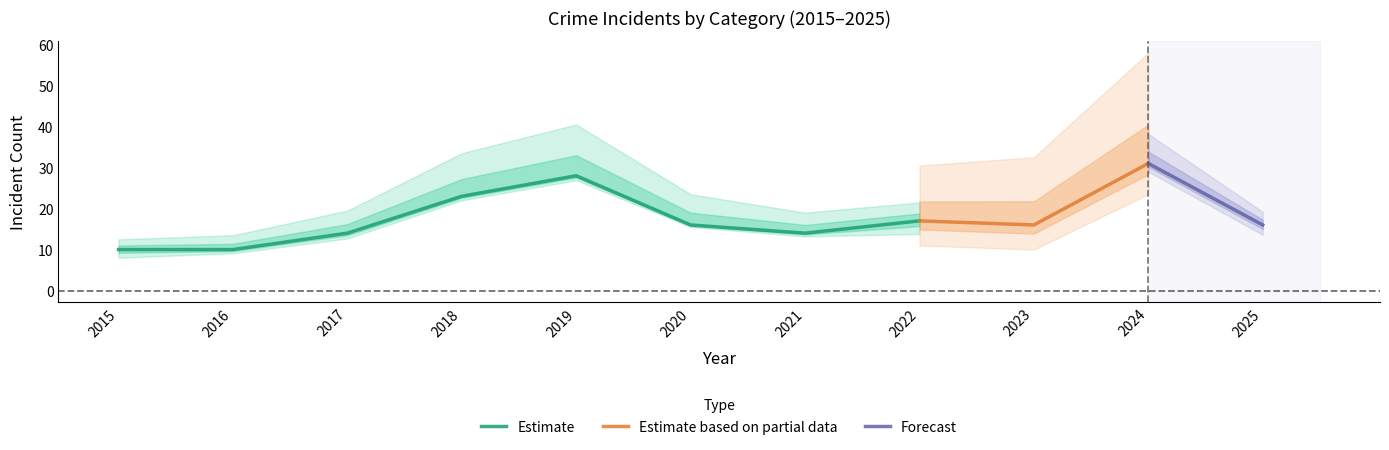

The value of Estimate at 2018 is 23. True or false?

True